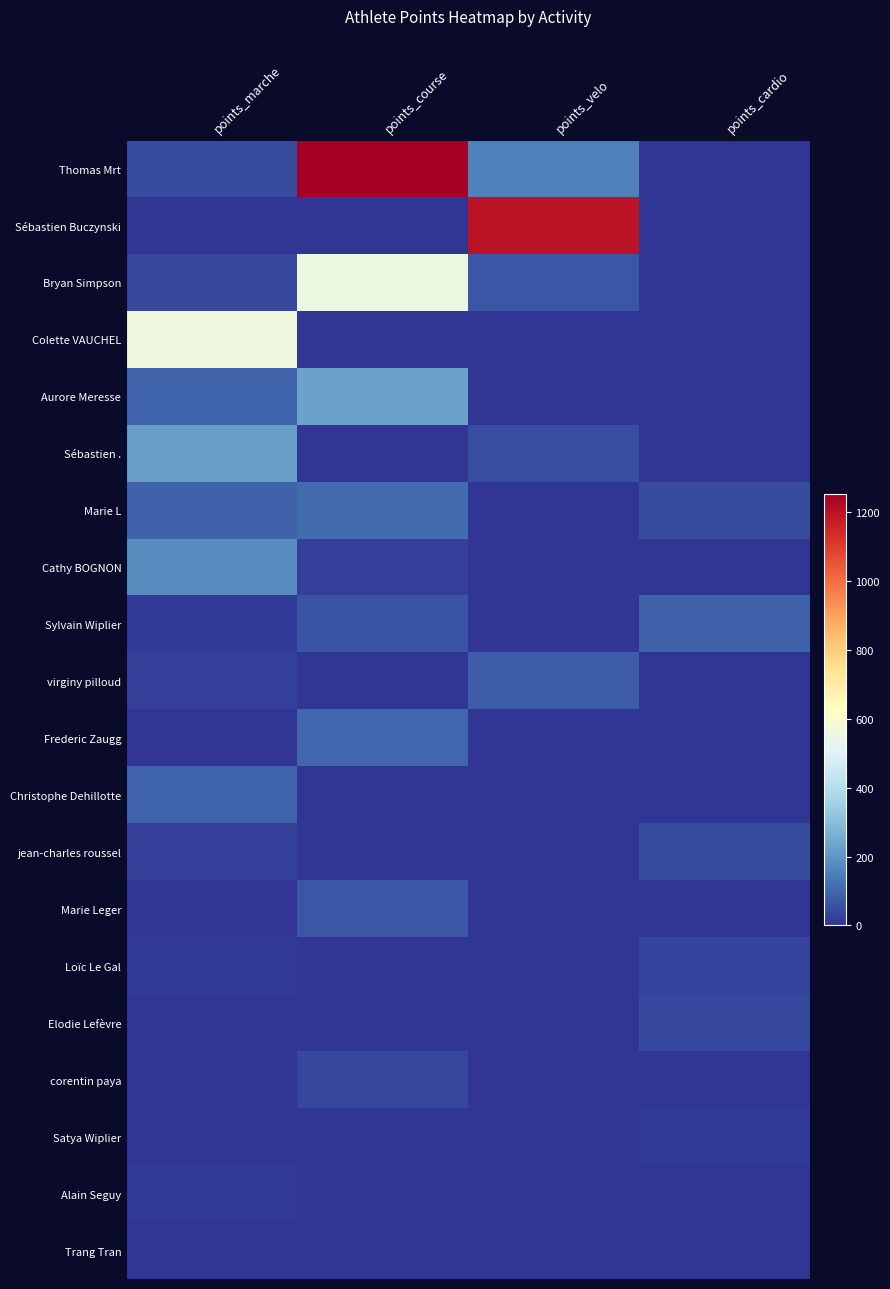

Which has a higher value, points_marche or points_course?

points_course